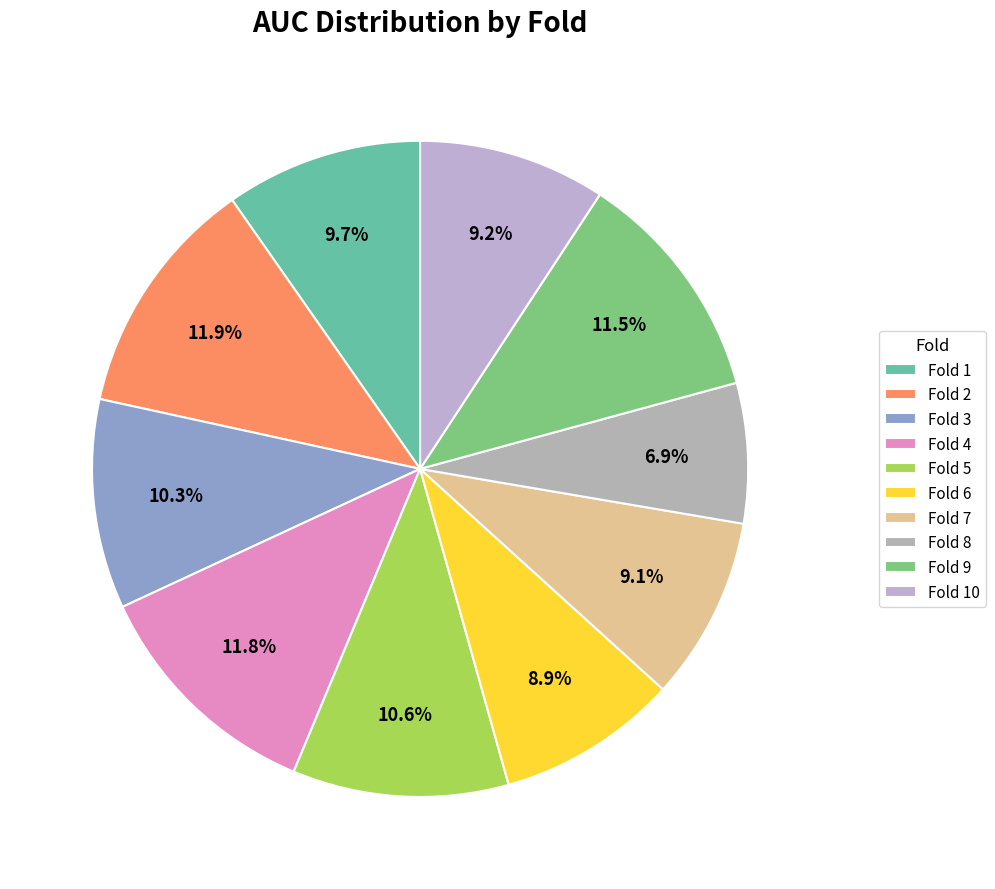

Rank the categories by value from lowest to highest.

Fold 8, Fold 6, Fold 7, Fold 10, Fold 1, Fold 3, Fold 5, Fold 9, Fold 4, Fold 2